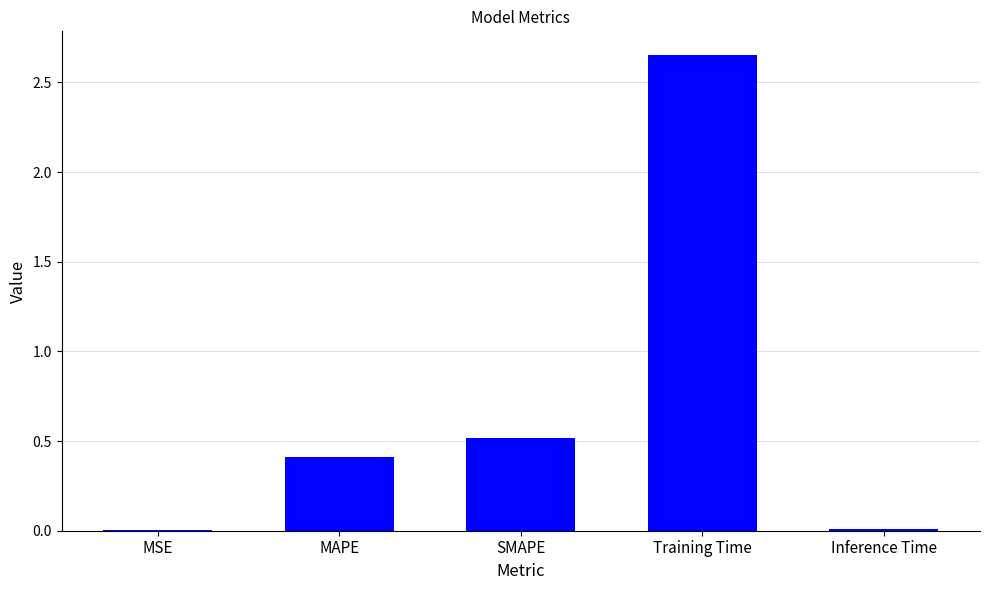

Are the bars horizontal?

No